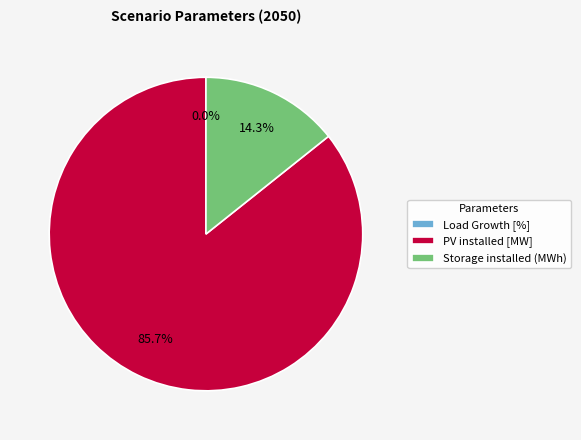

True or false: Storage installed (MWh) accounts for 14% of the total.

True